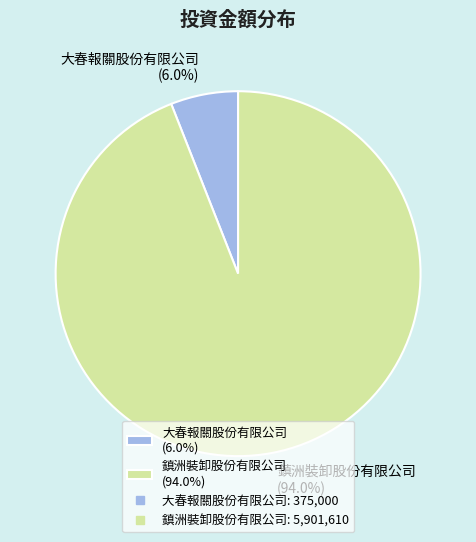

To the nearest percent, what is the difference between the 大春報關股份有限公司 and 鎮洲裝卸股份有限公司 slice percentages?

88%